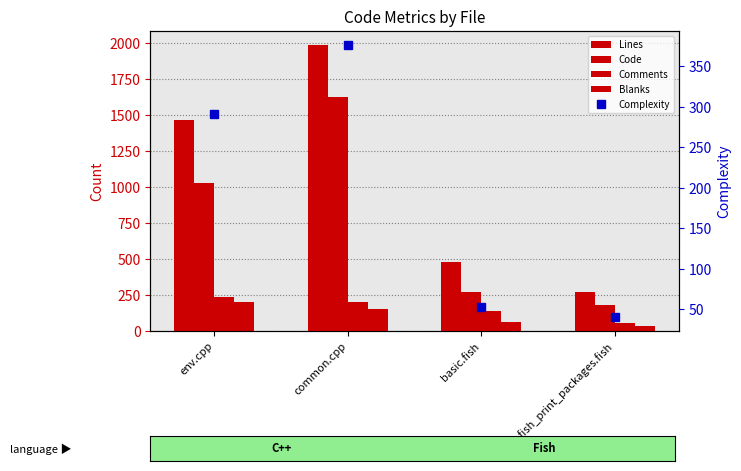

The value of Complexity at basic.fish is 53. True or false?

True